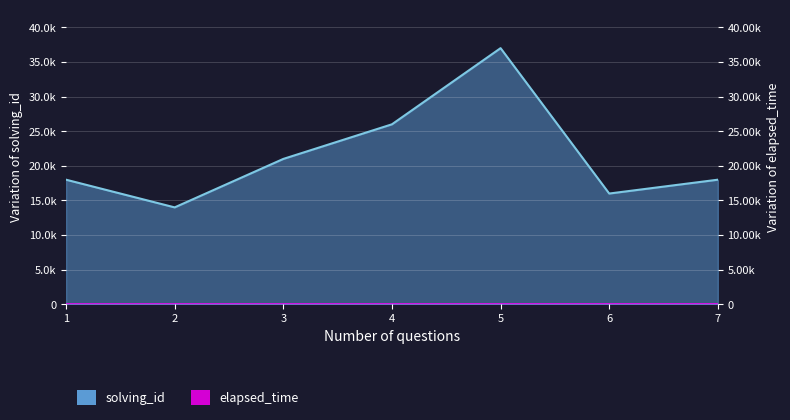

At how many categories does at least one series exceed 35229?

1